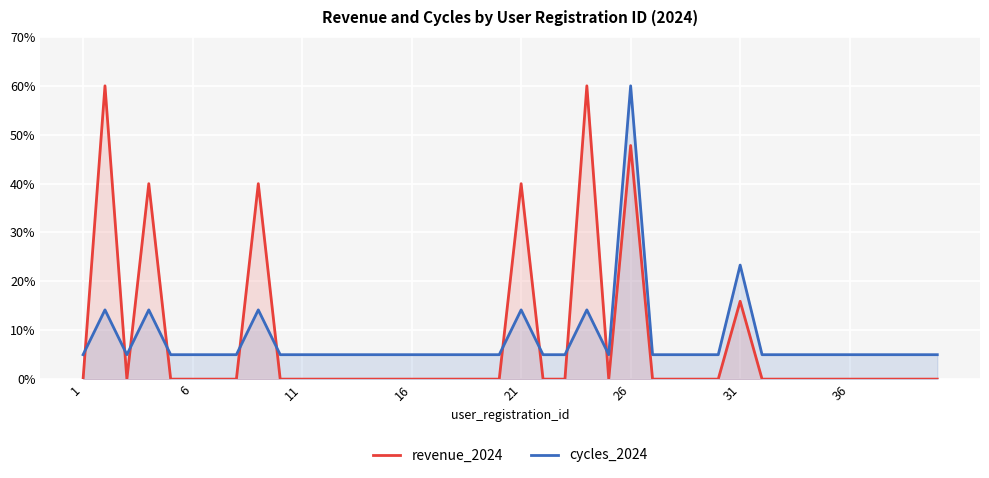

Rank the series by their maximum value, from lowest to highest.

revenue_2024, cycles_2024